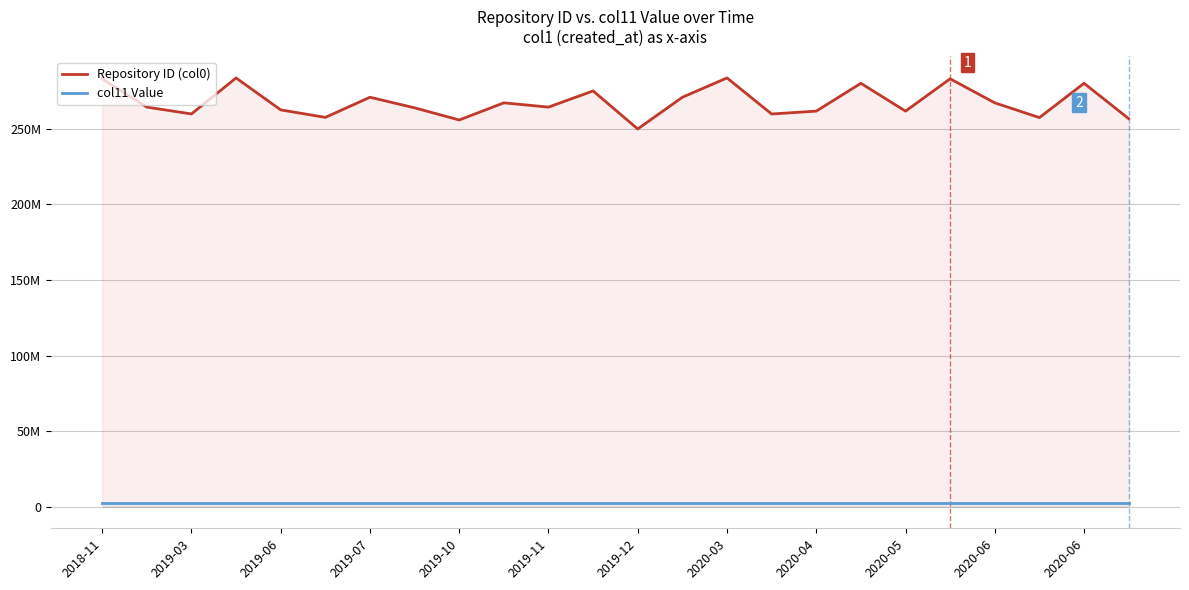

At 2020-05, list the series in order from largest to smallest.

Repository ID (col0), col11 Value